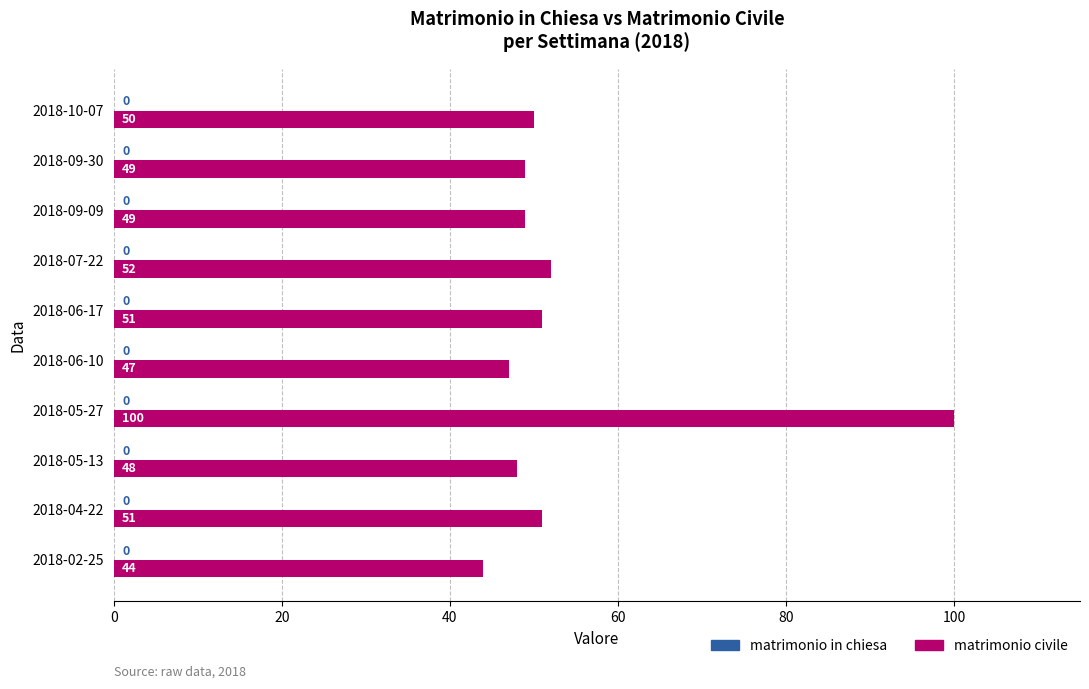

Read the value at 2018-07-22, to the nearest 5.

50